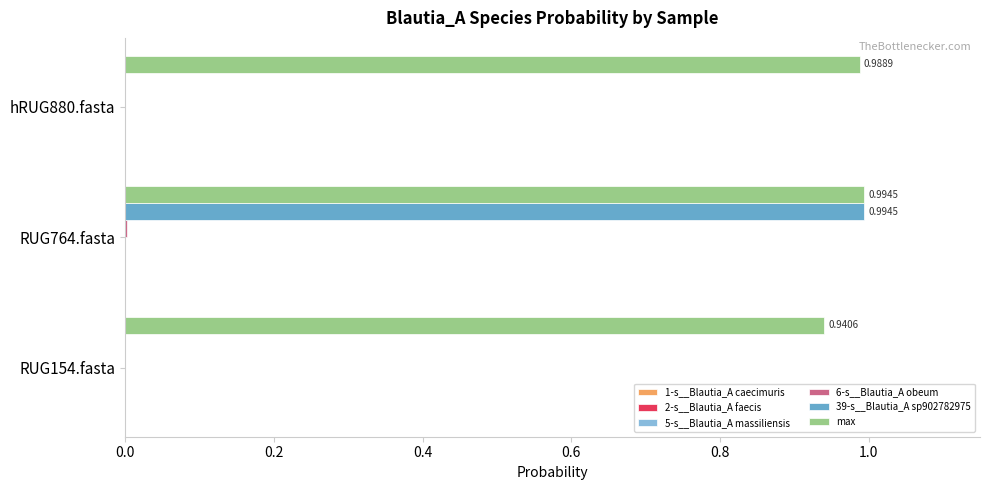

At which category is the sum across all series the highest?

RUG764.fasta